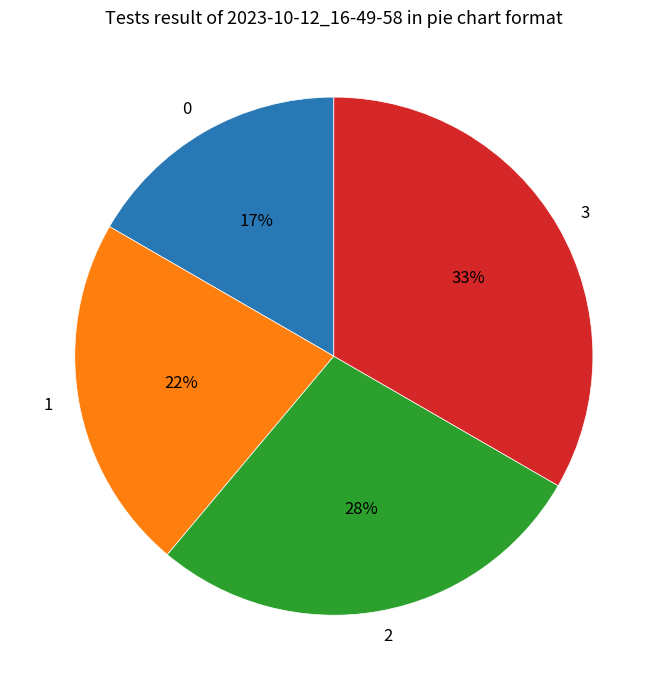

Approximately how many times larger is the value at 0 compared to 2?

0.6